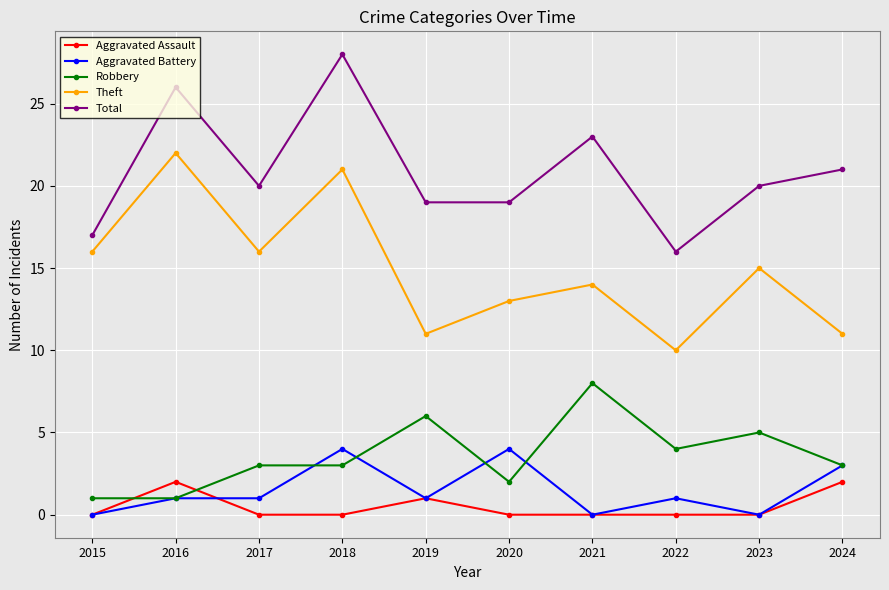

What is the value of the Aggravated Battery point at the 8th from the left?

1